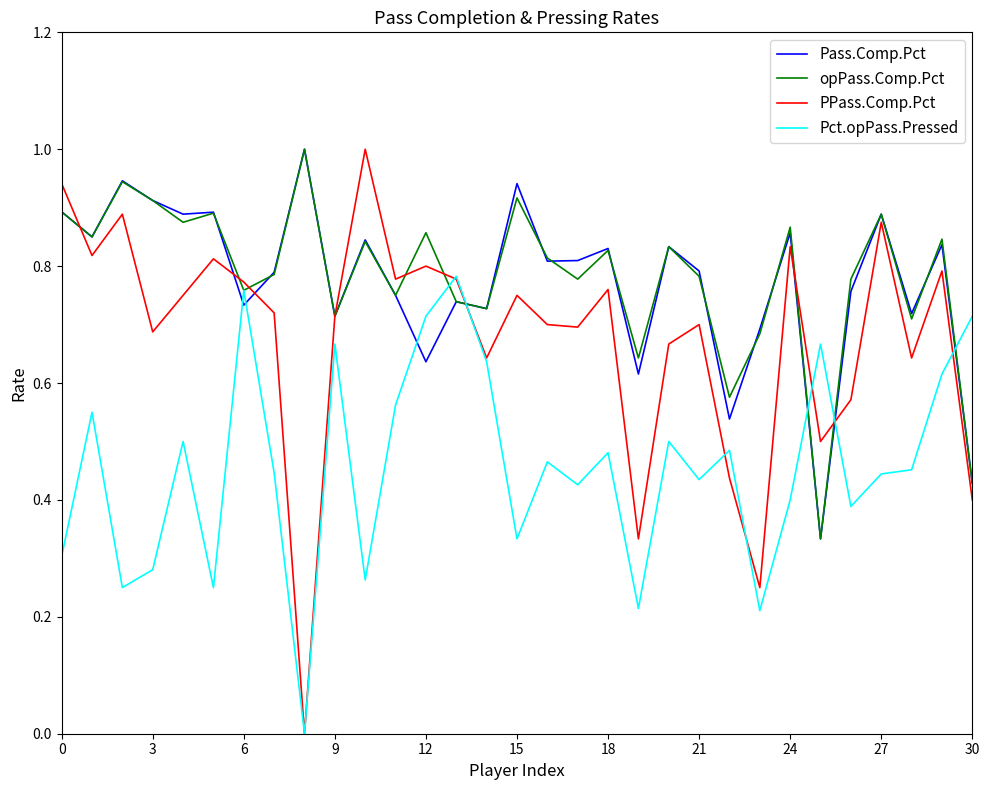

After their last crossing, which series has the higher values: Pass.Comp.Pct or Pct.opPass.Pressed?

Pct.opPass.Pressed